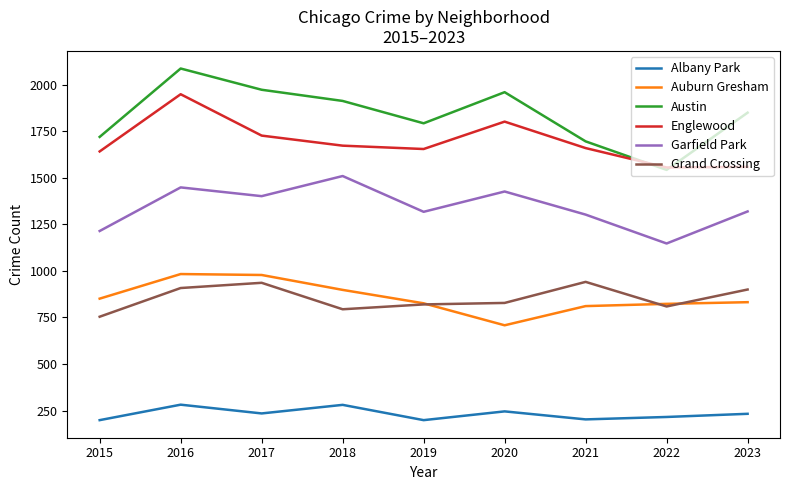

True or false: Austin and Albany Park intersect in this chart.

False